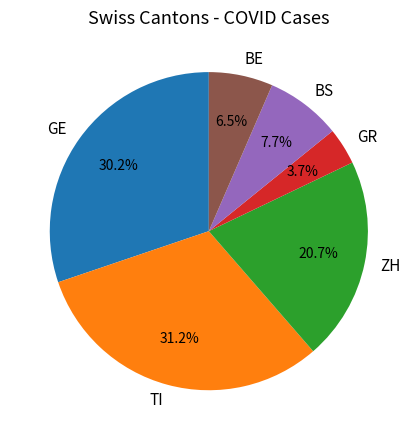

Which slice is the largest?

TI